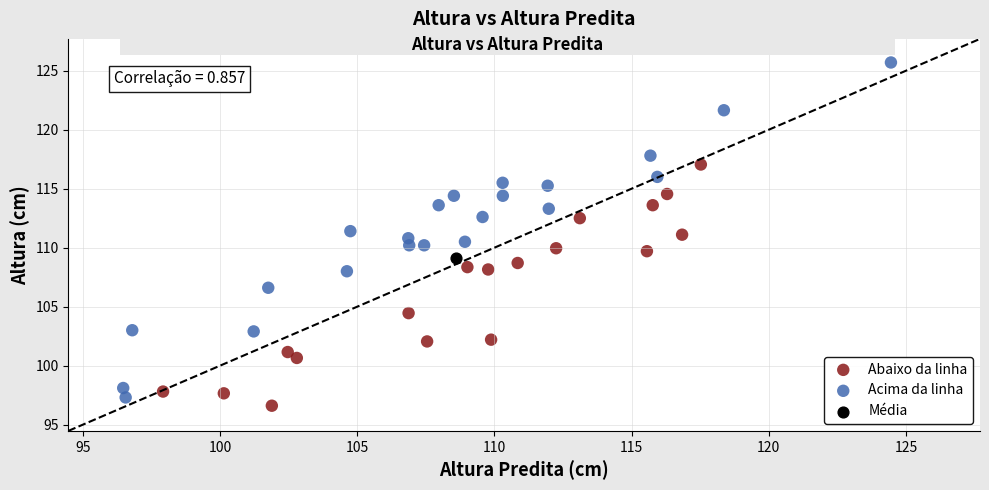

What are all the series names shown in the legend?

Abaixo da linha, Acima da linha, Média